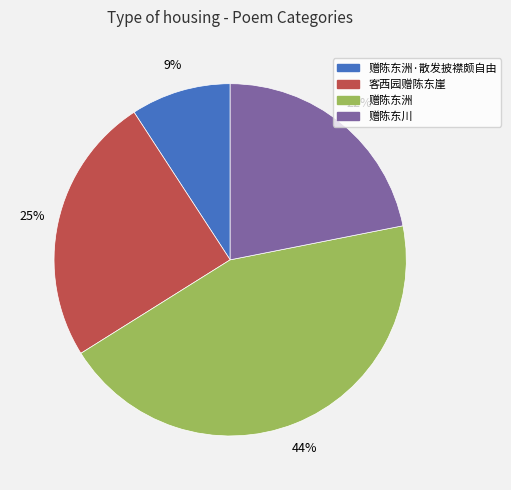

Count the number of slices in the pie.

4